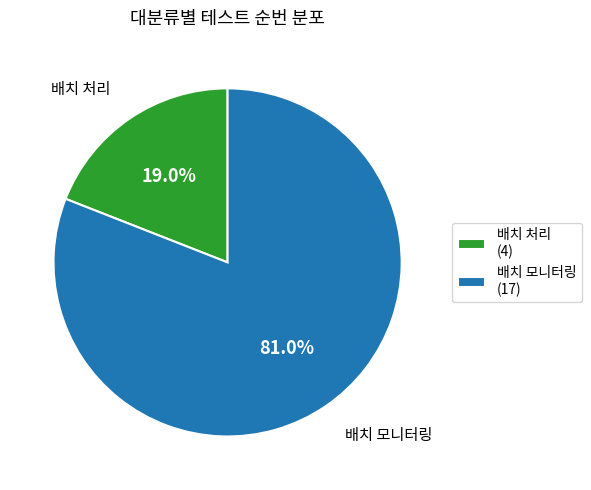

To the nearest percent, what portion does 배치 모니터링 represent?

81%